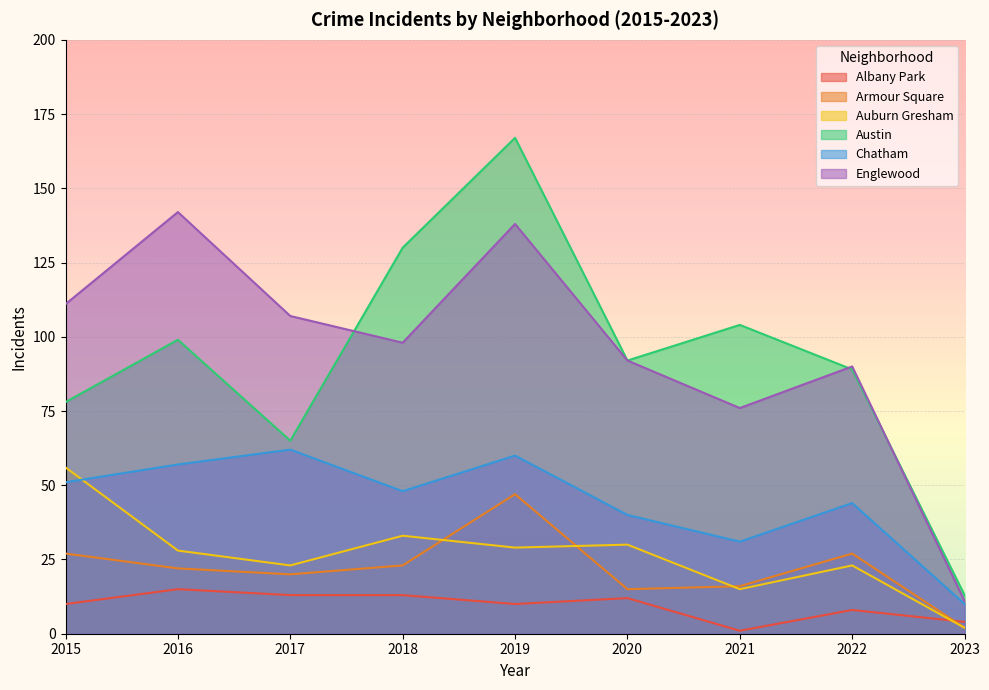

How many categories are shown in the chart?

9